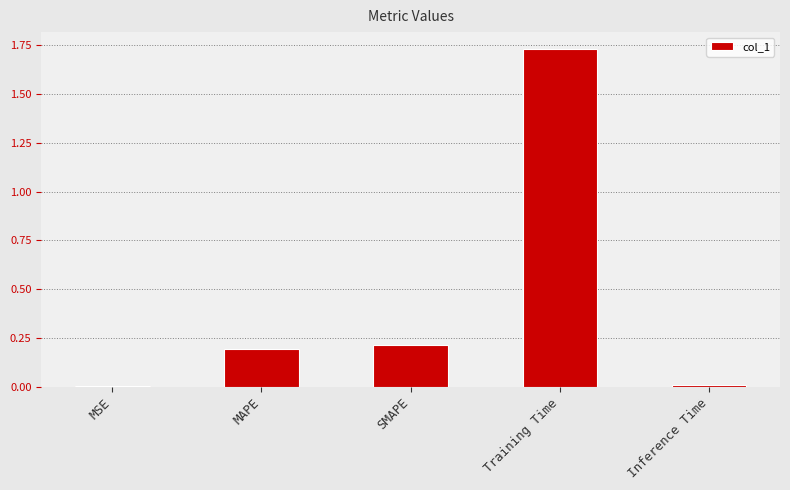

Is it true that the value at Training Time is 2.3?

False